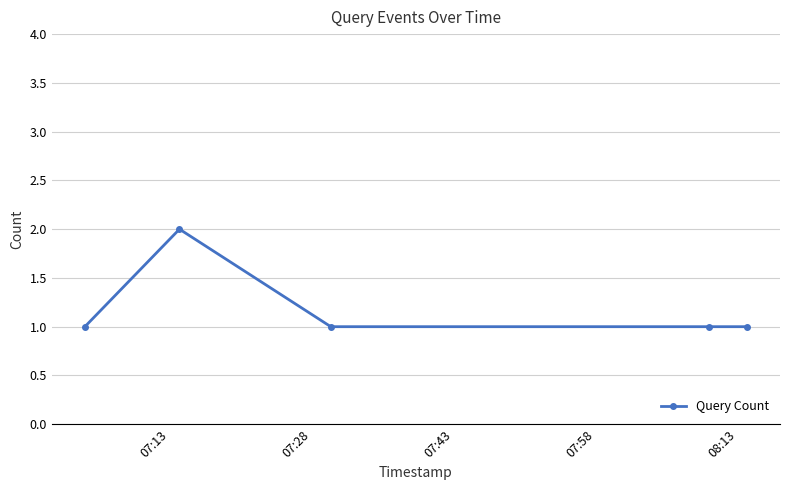

True or false: the data has more than 2 interior local peaks.

False